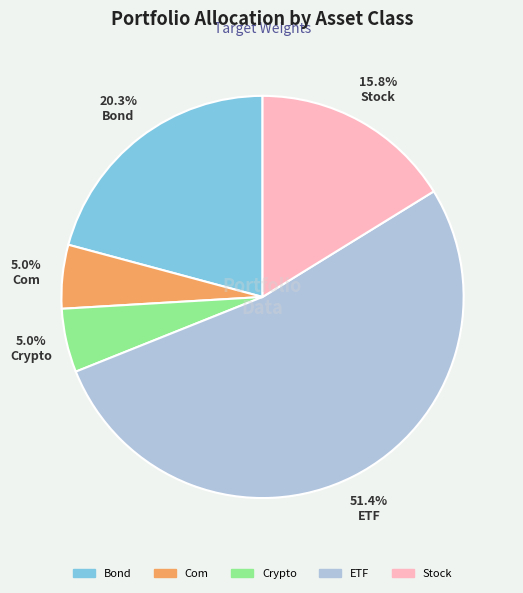

Which category has the smallest portion of the pie?

Com